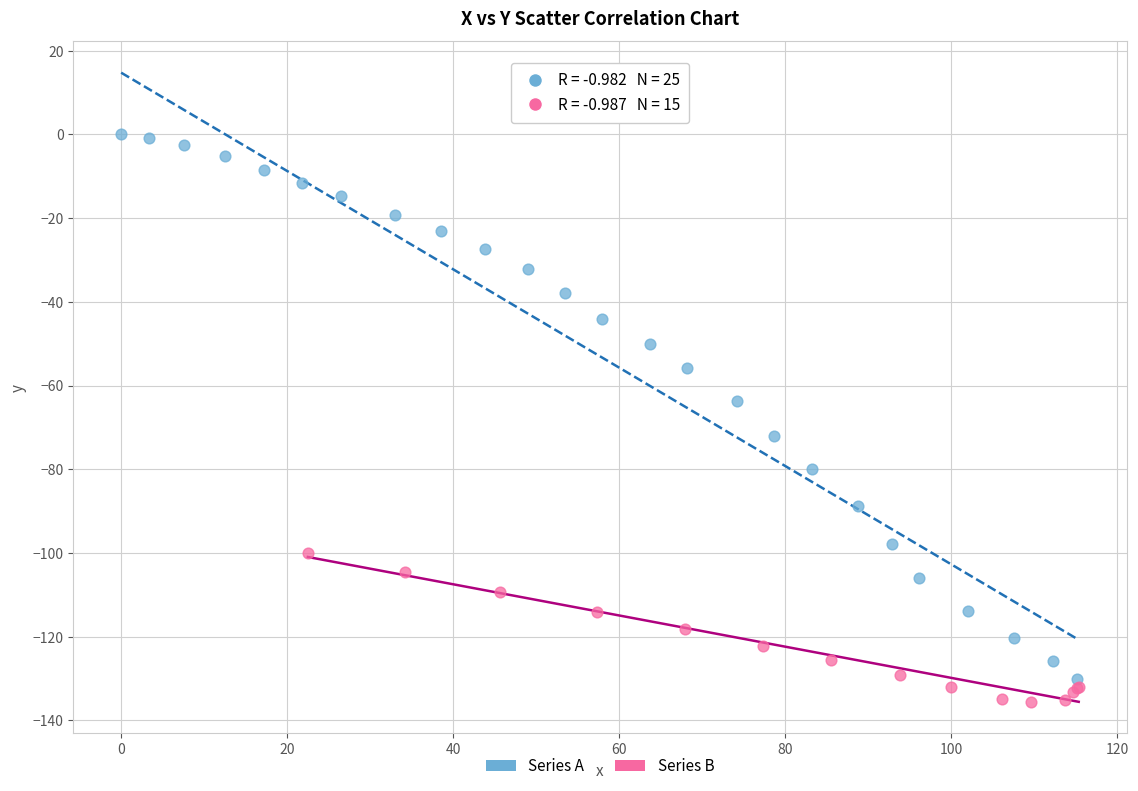

Which series reaches the maximum Y coordinate?

Series A